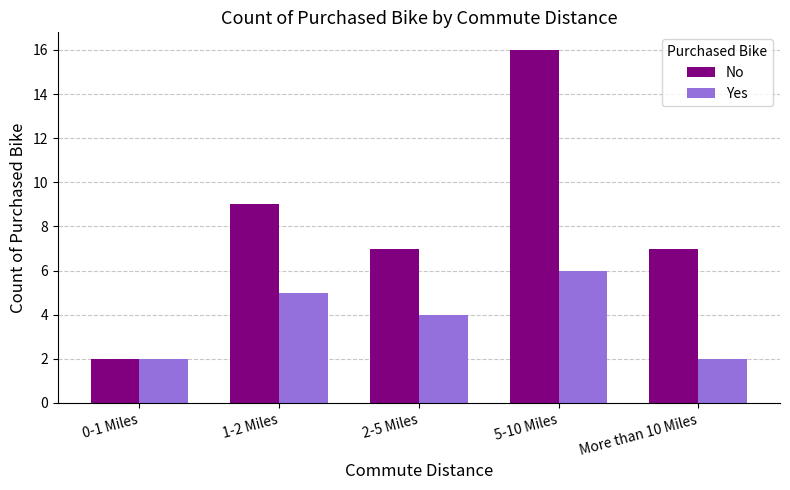

The value of Yes at More than 10 Miles is 2. True or false?

True